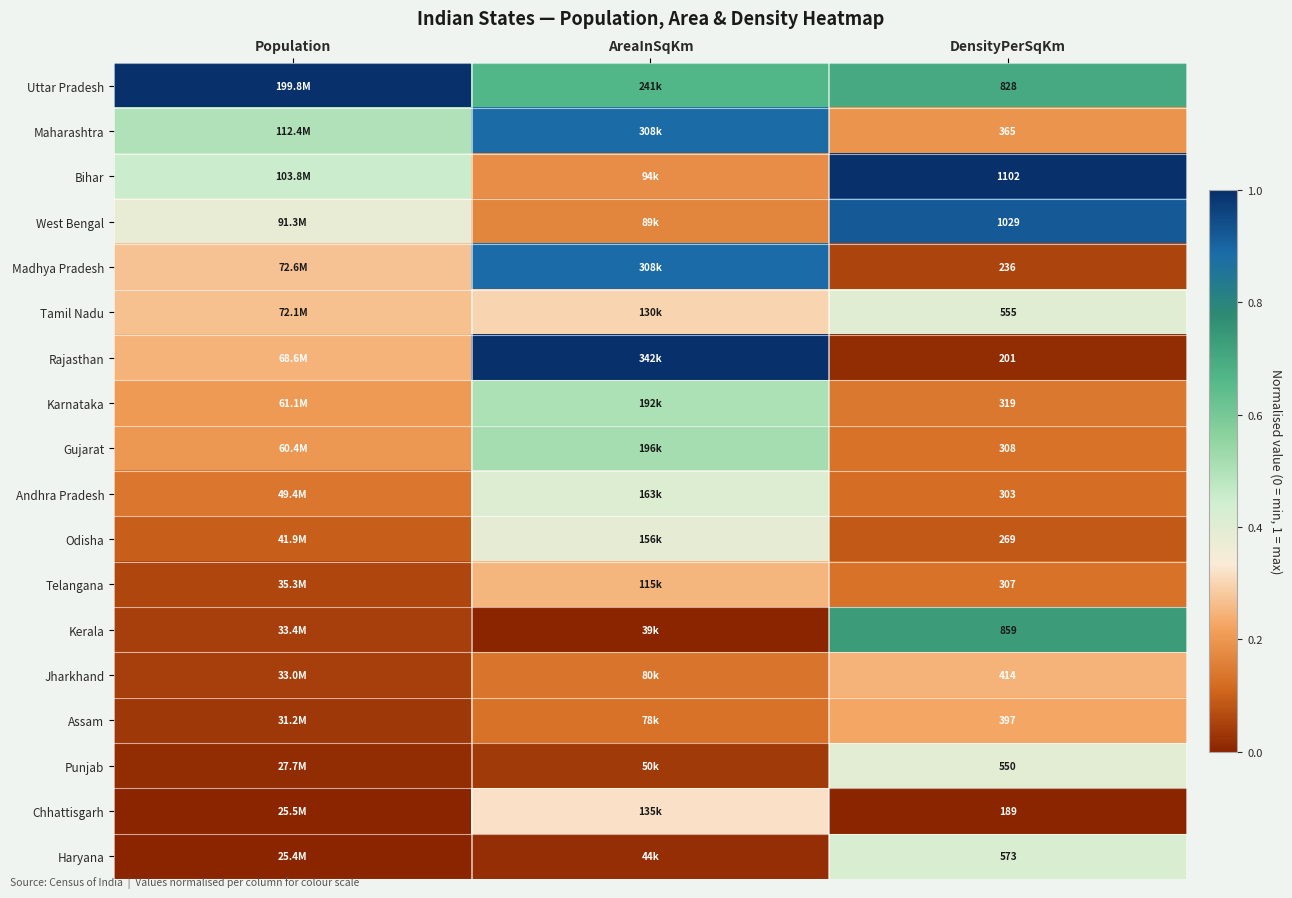

What is the maximum value shown in the chart?

1.0